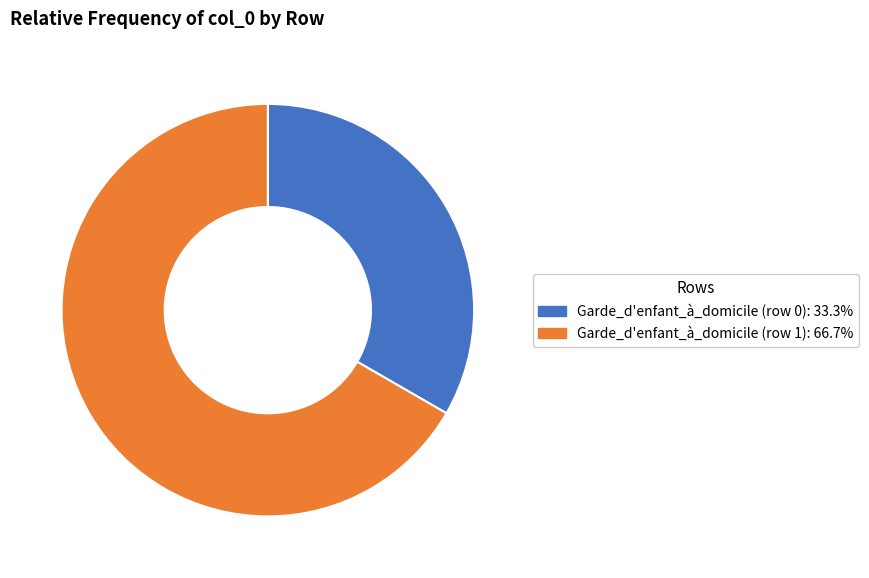

What is the ratio of the value at Garde_d'enfant_à_domicile (row 0): 33.3% to the value at Garde_d'enfant_à_domicile (row 1): 66.7%?

0.5